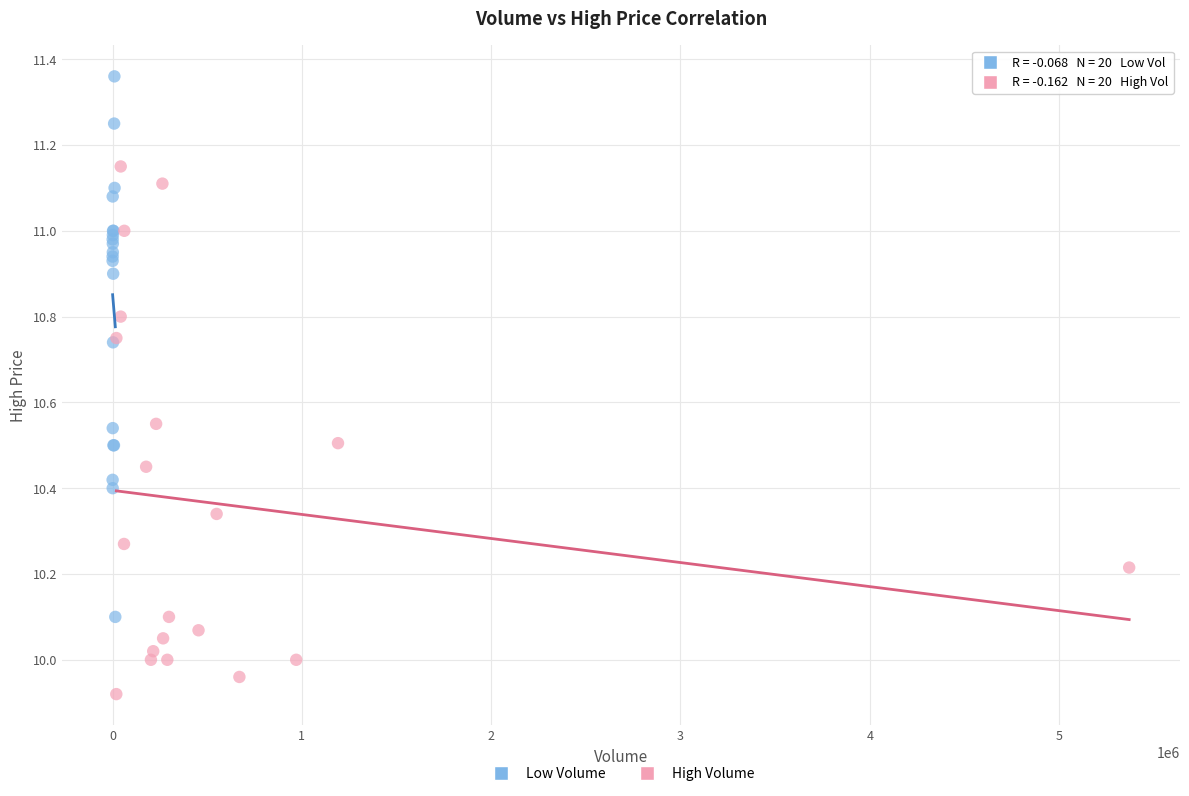

What are all the series names shown in the legend?

Low Volume, High Volume